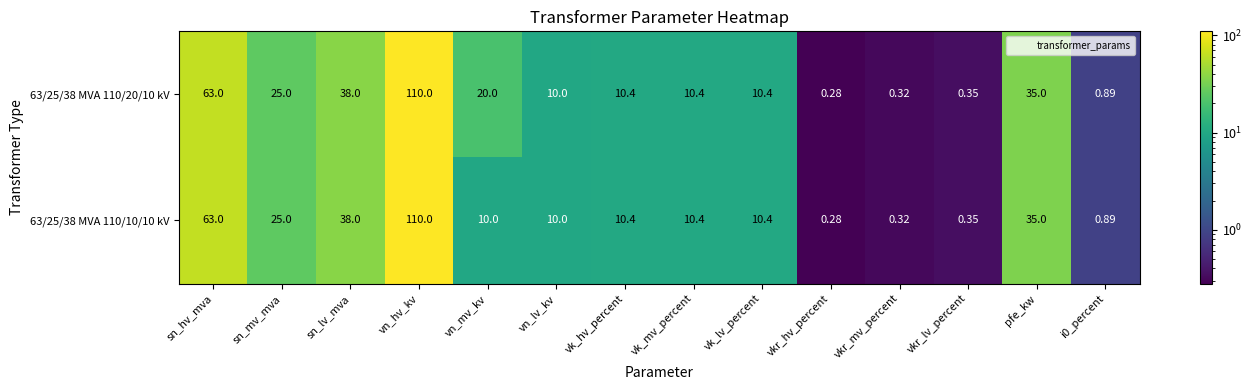

Is the value of 63/25/38 MVA 110/10/10 kV at sn_hv_mva greater than the value of 63/25/38 MVA 110/20/10 kV at vk_hv_percent?

Yes